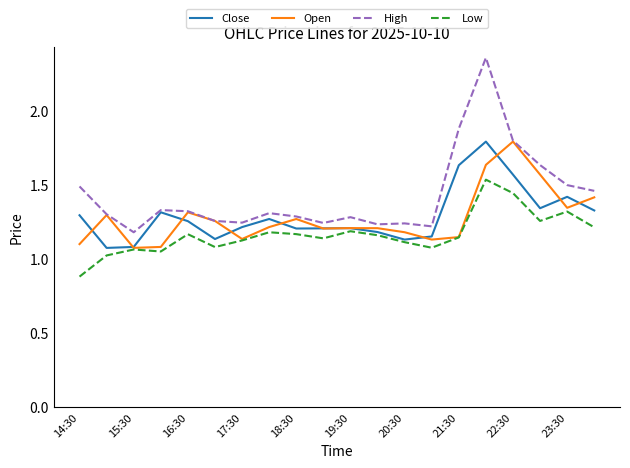

Which series has the largest total across all categories?

High